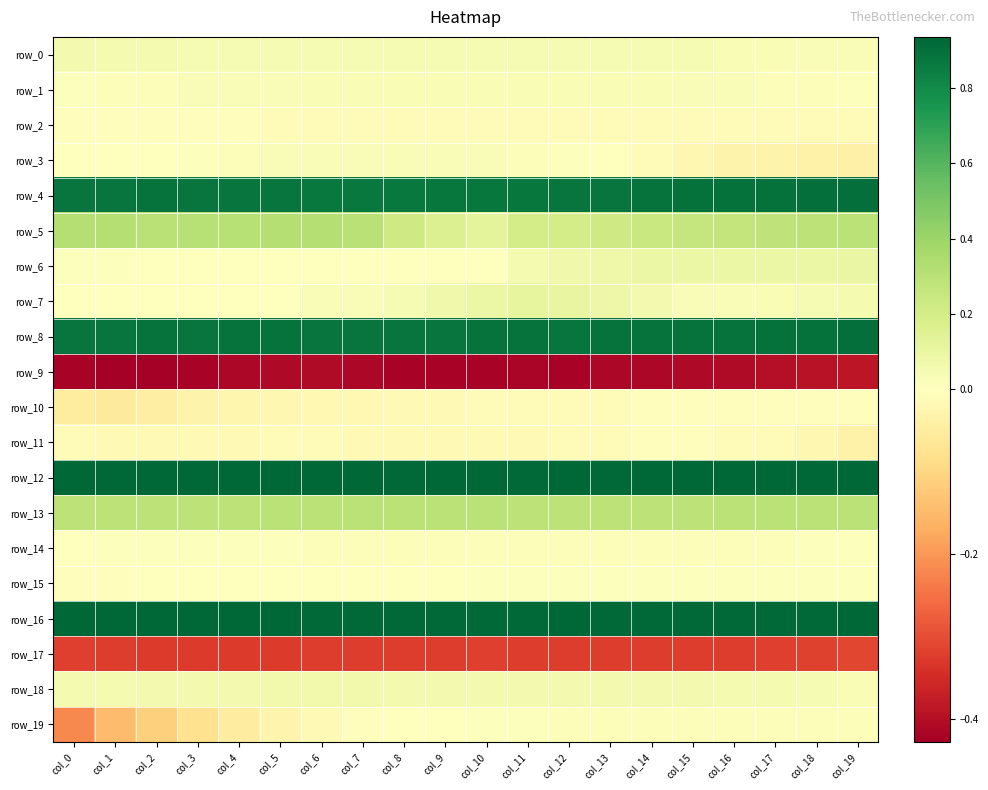

What is the spread (max minus min) of values at col_6?

1.3